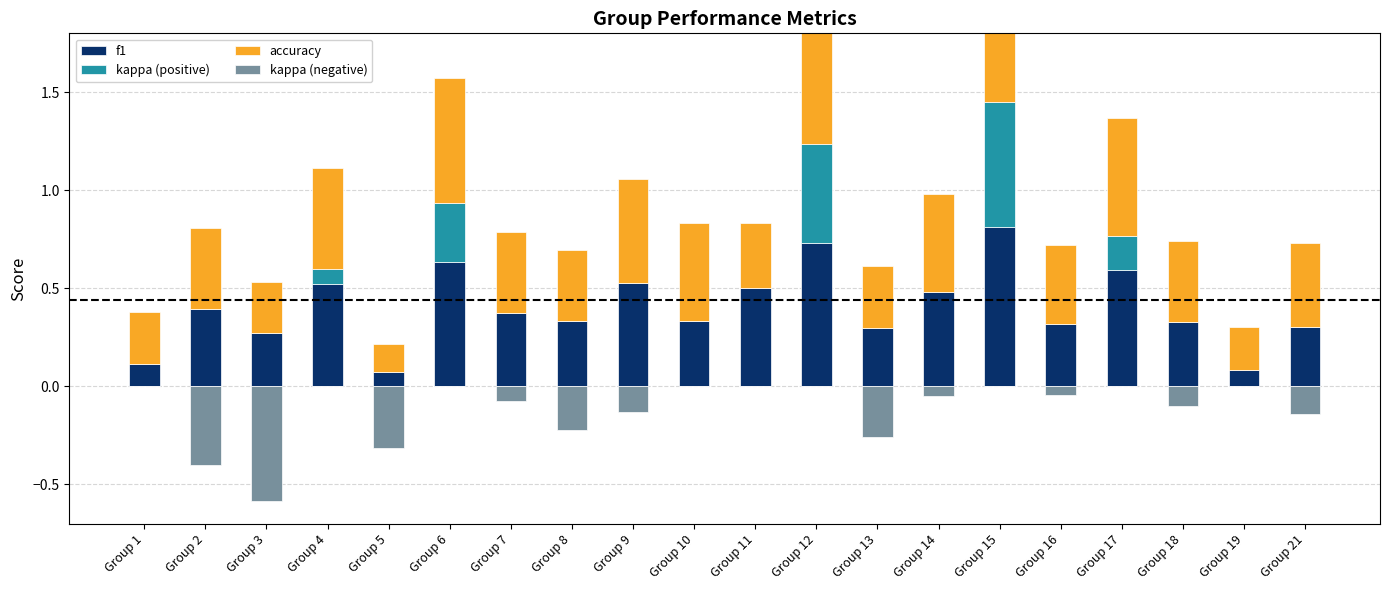

Which category has the lowest value in the f1 series?

Group 5